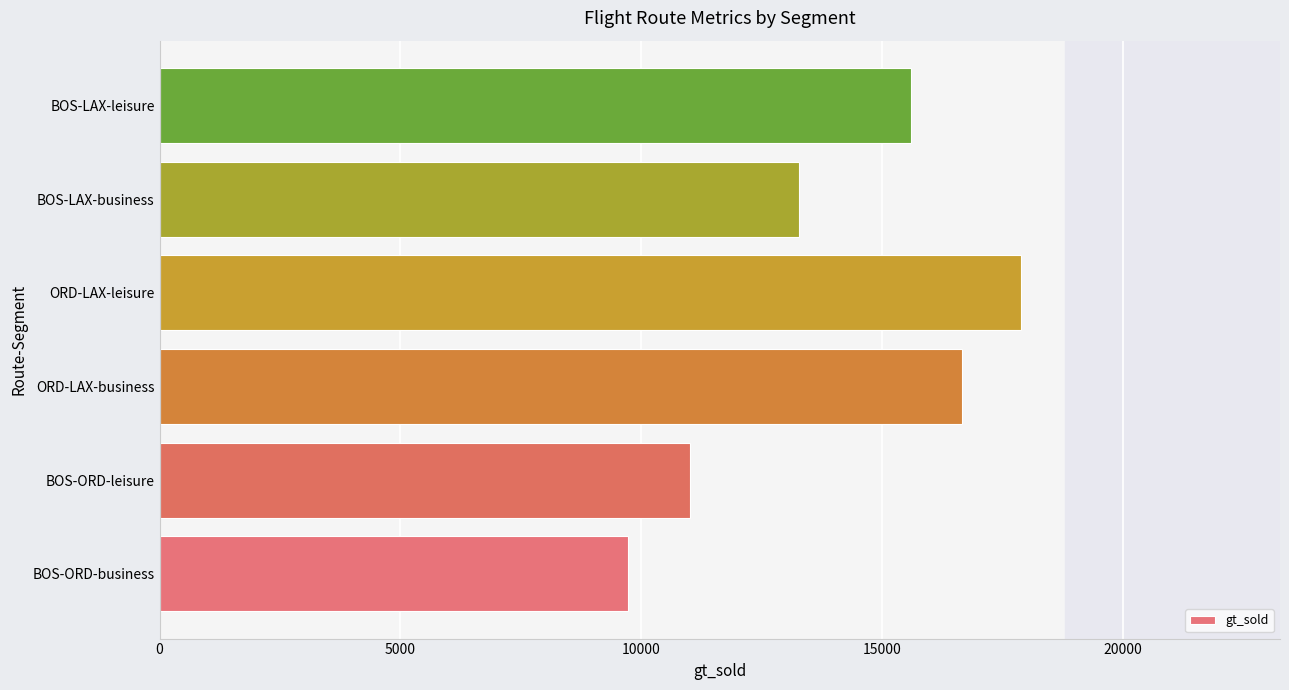

What is the maximum value shown in the chart?

17899